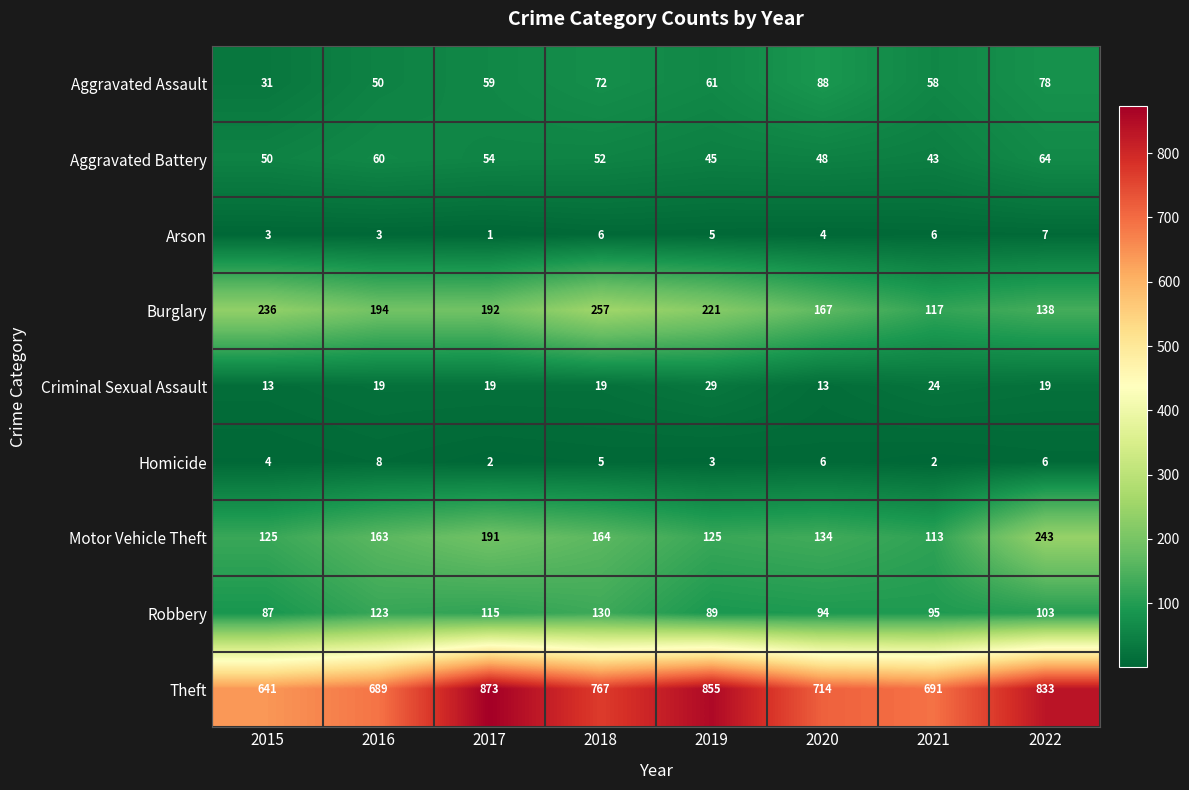

Which category has the highest value in the Aggravated Battery series?

2022